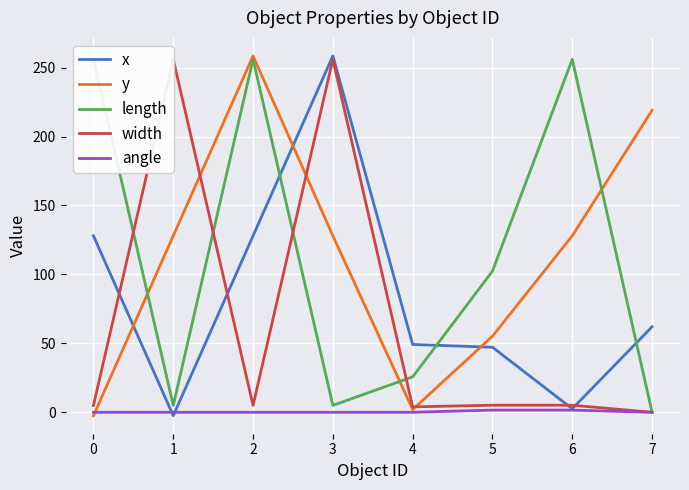

Where does the y series first go above 128?

2